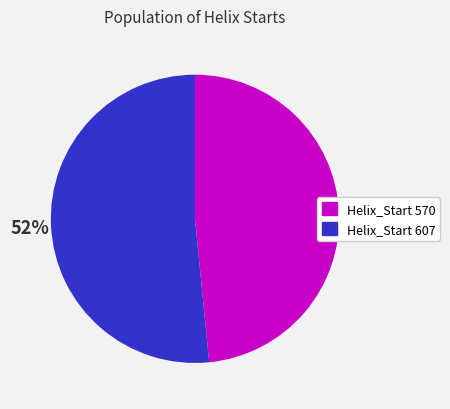

Between Helix_Start 607 and Helix_Start 570, which is larger?

Helix_Start 607